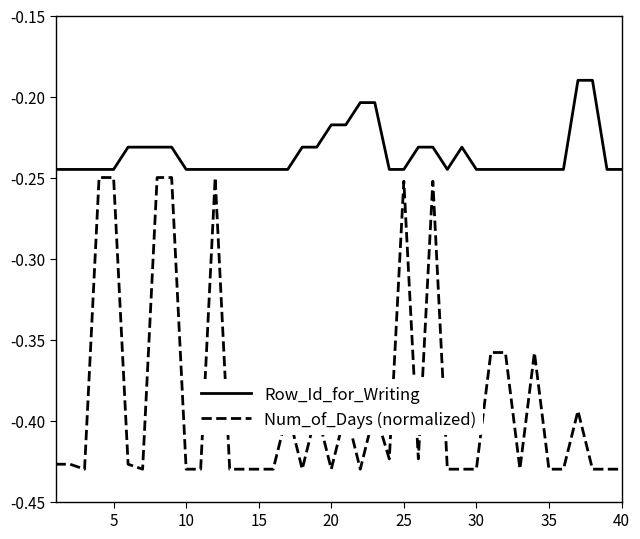

True or false: Row_Id_for_Writing and Num_of_Days (normalized) cross at least once.

False